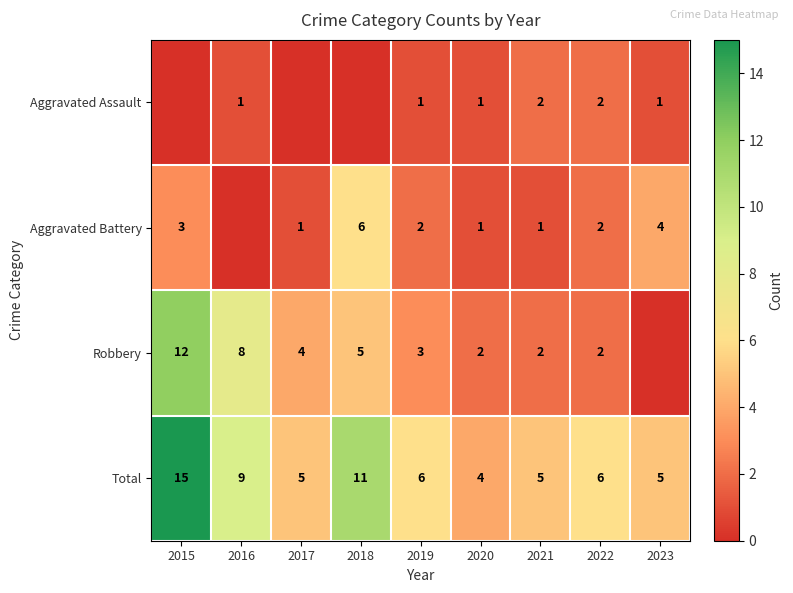

The value of Aggravated Assault at 2020 is 1. True or false?

True